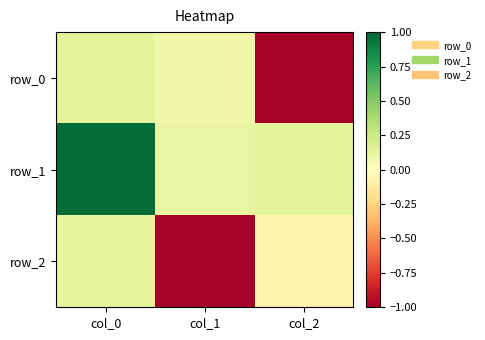

The value of row_1 at col_2 is 0.1. True or false?

False